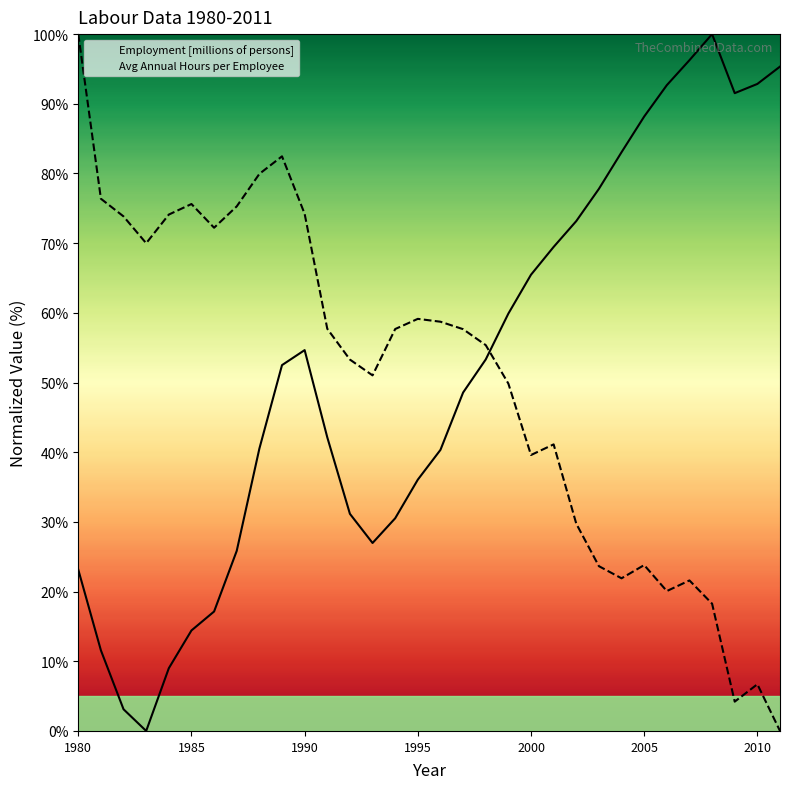

How many positive values does the Employment [millions of persons] series have?

31